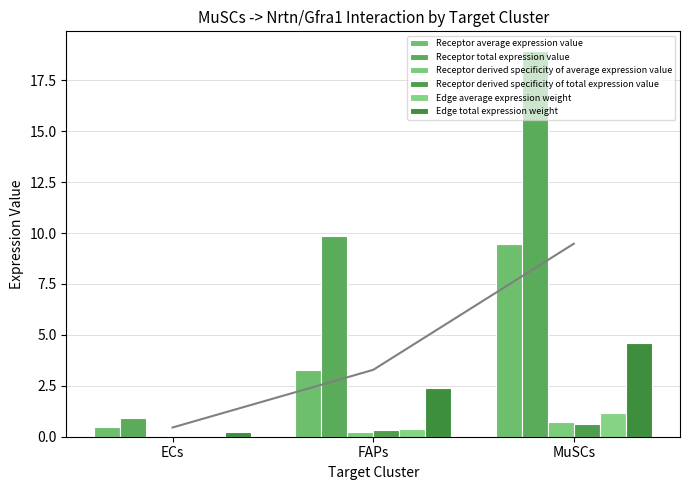

What value does the Receptor derived specificity of total expression value series have at FAPs?

0.3